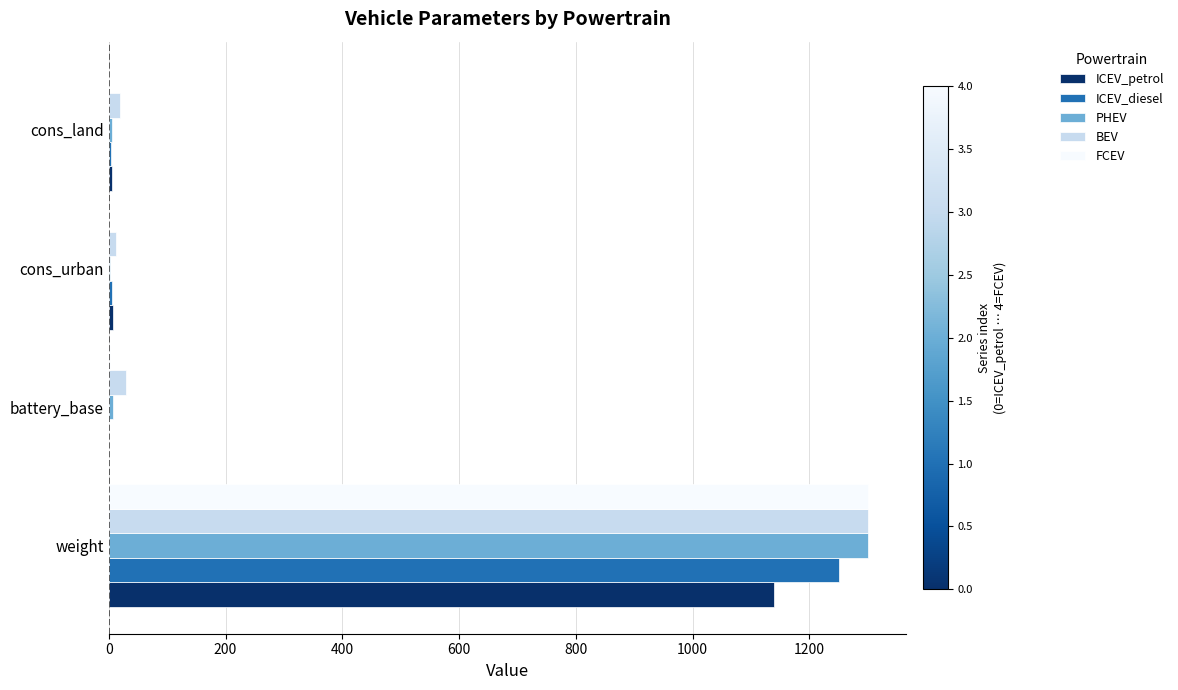

What are all the series names shown in the legend?

ICEV_petrol, ICEV_diesel, PHEV, BEV, FCEV